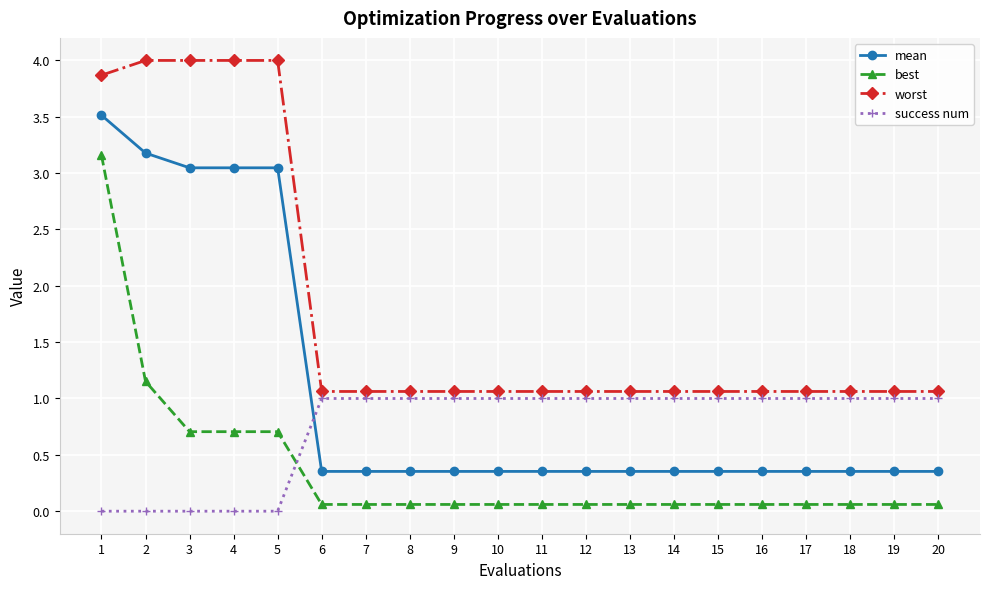

What is the maximum value shown in the chart?

4.0